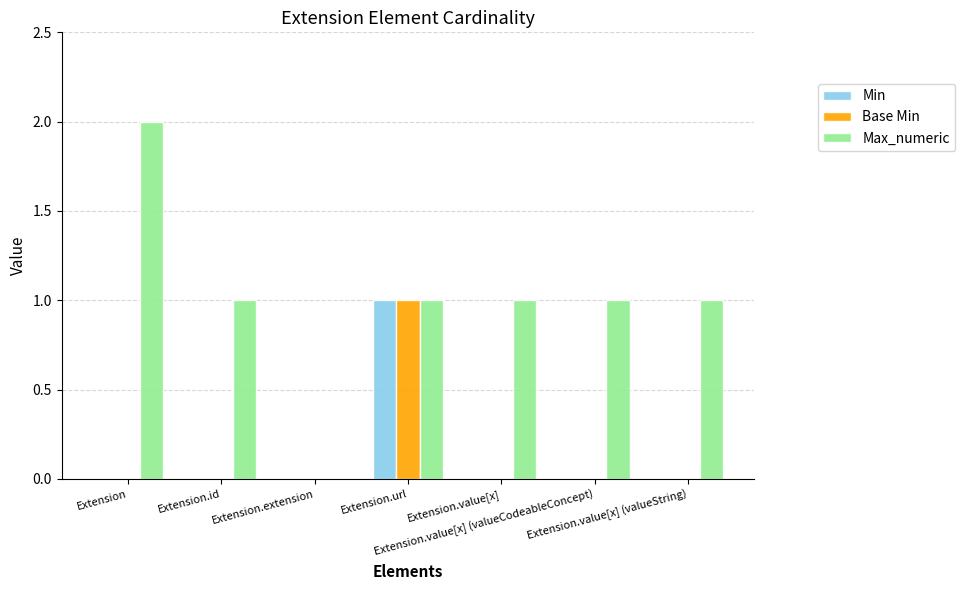

At which label does Max_numeric reach its peak?

Extension